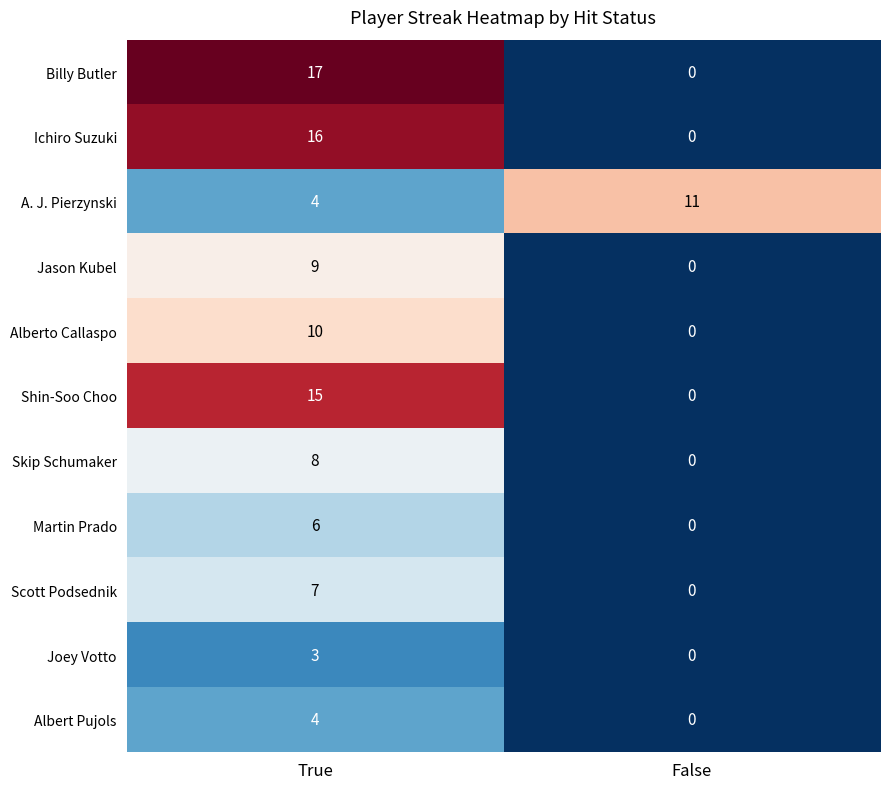

Reading left to right, list all the values displayed in this chart.

Billy Butler: True=17	False=0
Ichiro Suzuki: True=16	False=0
A. J. Pierzynski: True=4	False=11
Jason Kubel: True=9	False=0
Alberto Callaspo: True=10	False=0
Shin-Soo Choo: True=15	False=0
Skip Schumaker: True=8	False=0
Martin Prado: True=6	False=0
Scott Podsednik: True=7	False=0
Joey Votto: True=3	False=0
Albert Pujols: True=4	False=0